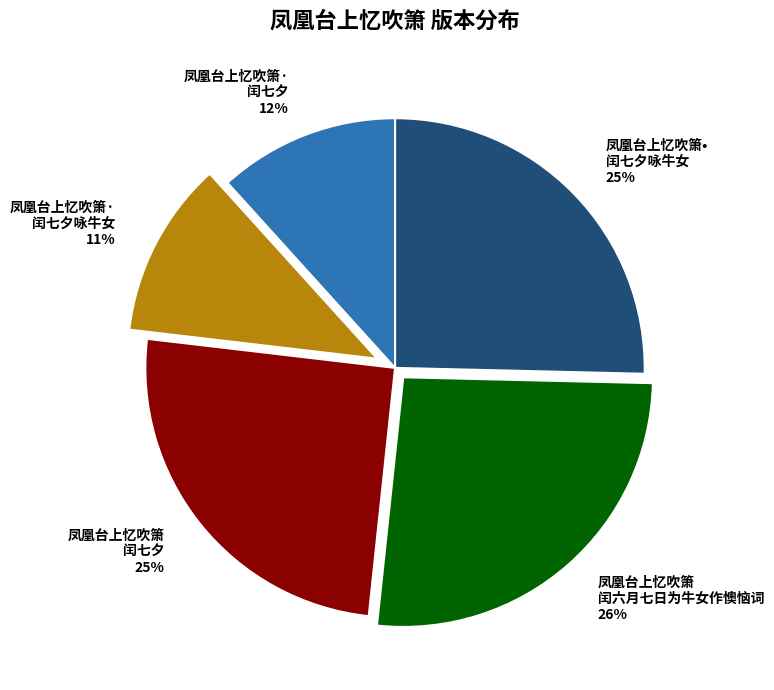

Is there any slice that represents more than half of the pie?

No